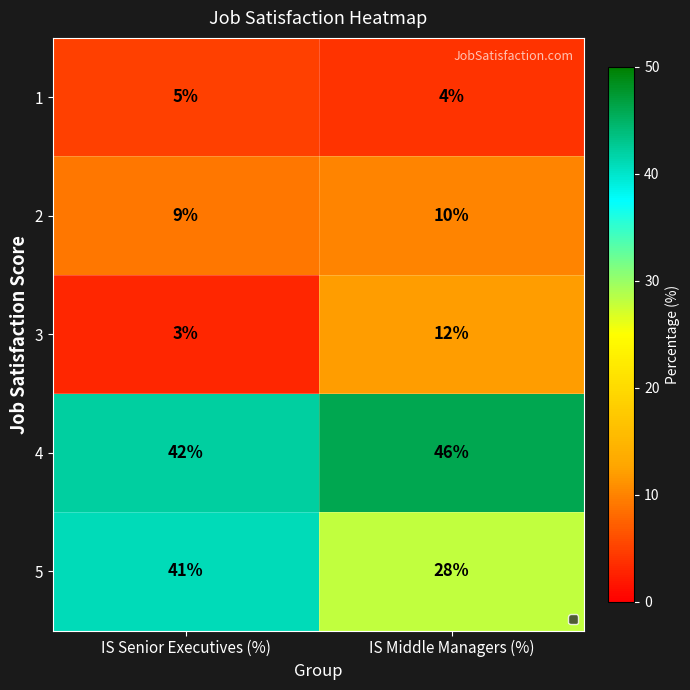

True or false: 3 has a value of 8 at IS Middle Managers (%).

False